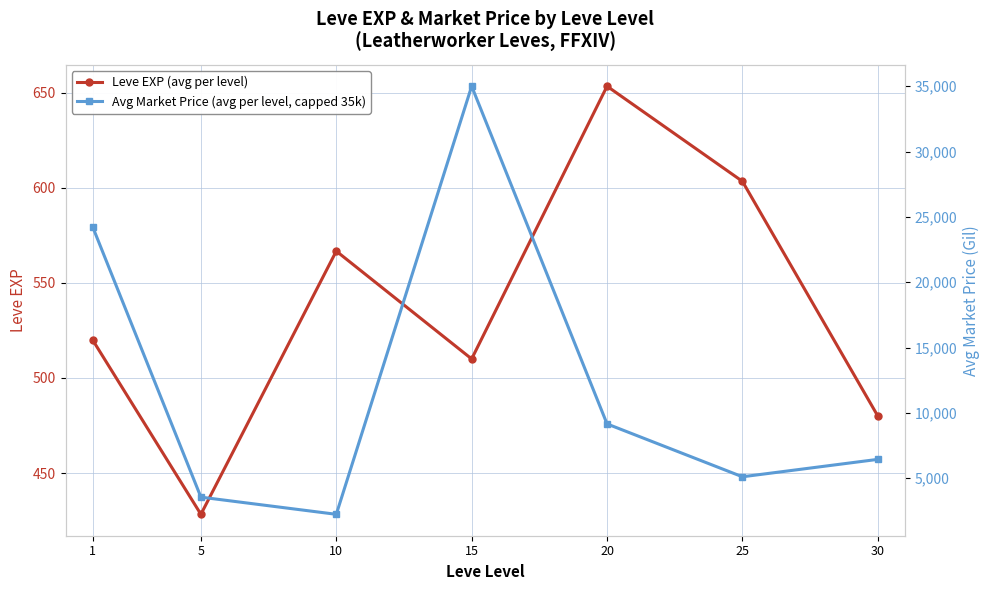

True or false: Avg Market Price (avg per level, capped 35k) and Leve EXP (avg per level) cross at least once.

False